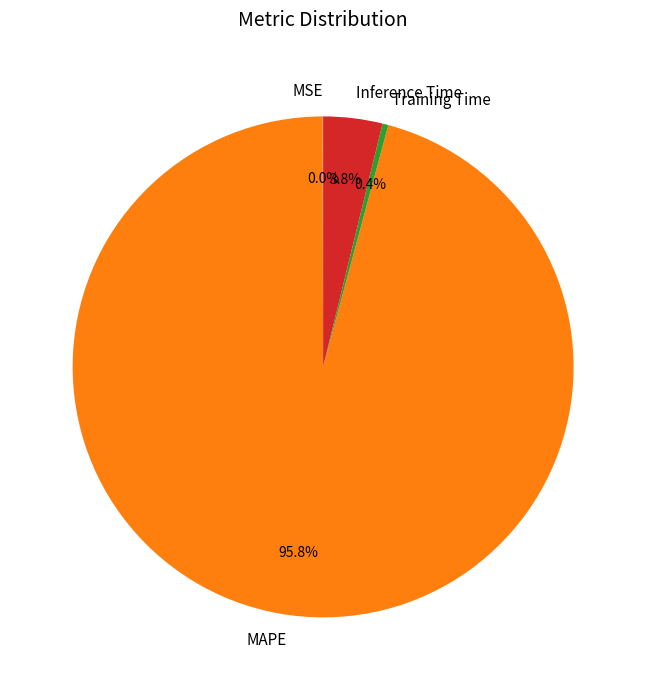

What percentage is the MAPE slice, to the nearest percent?

96%